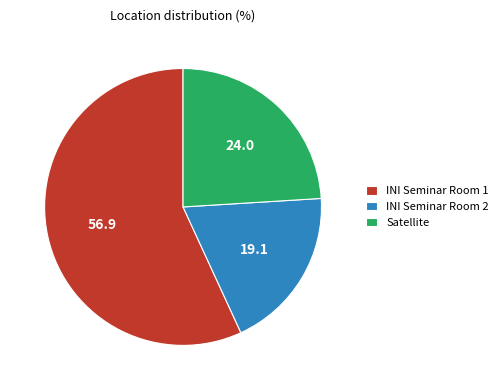

Which slice is the largest?

INI Seminar Room 1